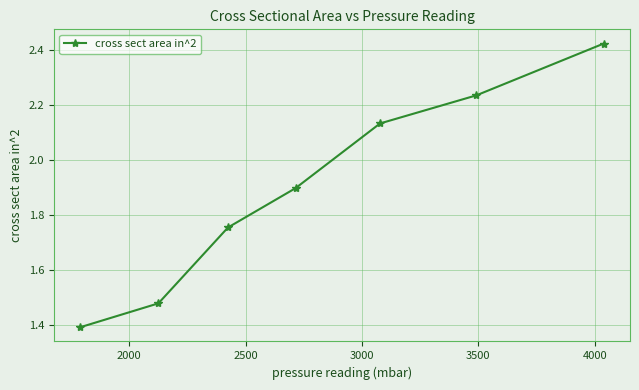

What is the average value?

1.9